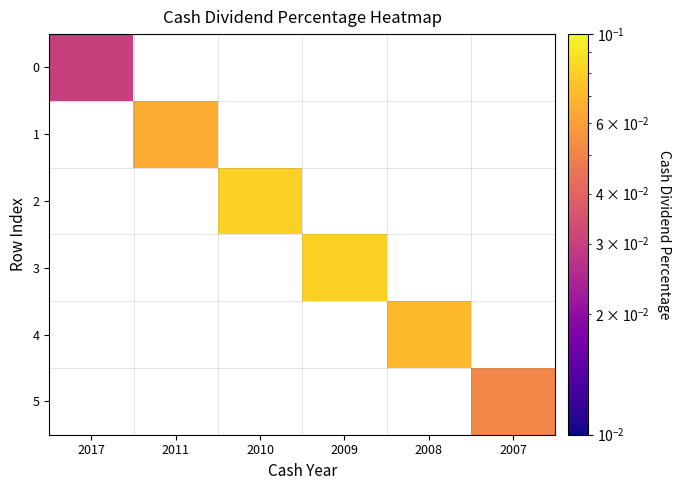

Between 2010 and 2009, which is larger?

2009